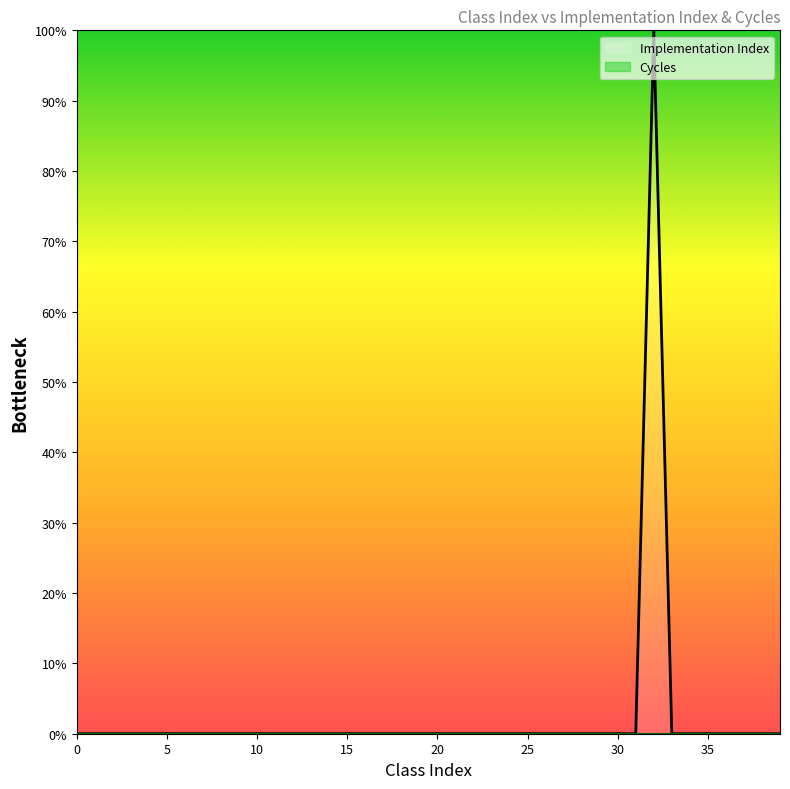

True or false: the data shows -57 at 24.

False